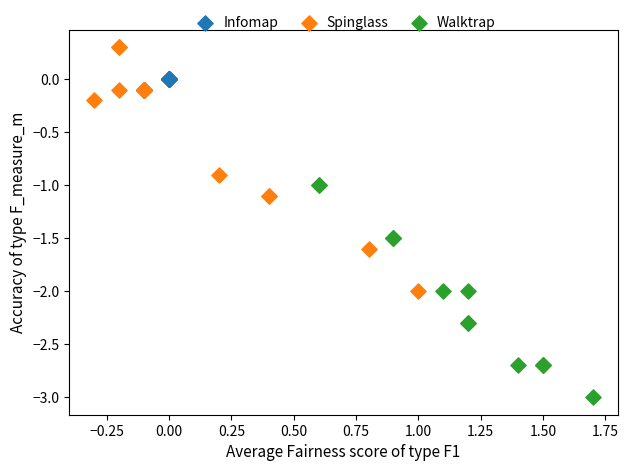

Which series reaches the minimum Y coordinate?

Walktrap